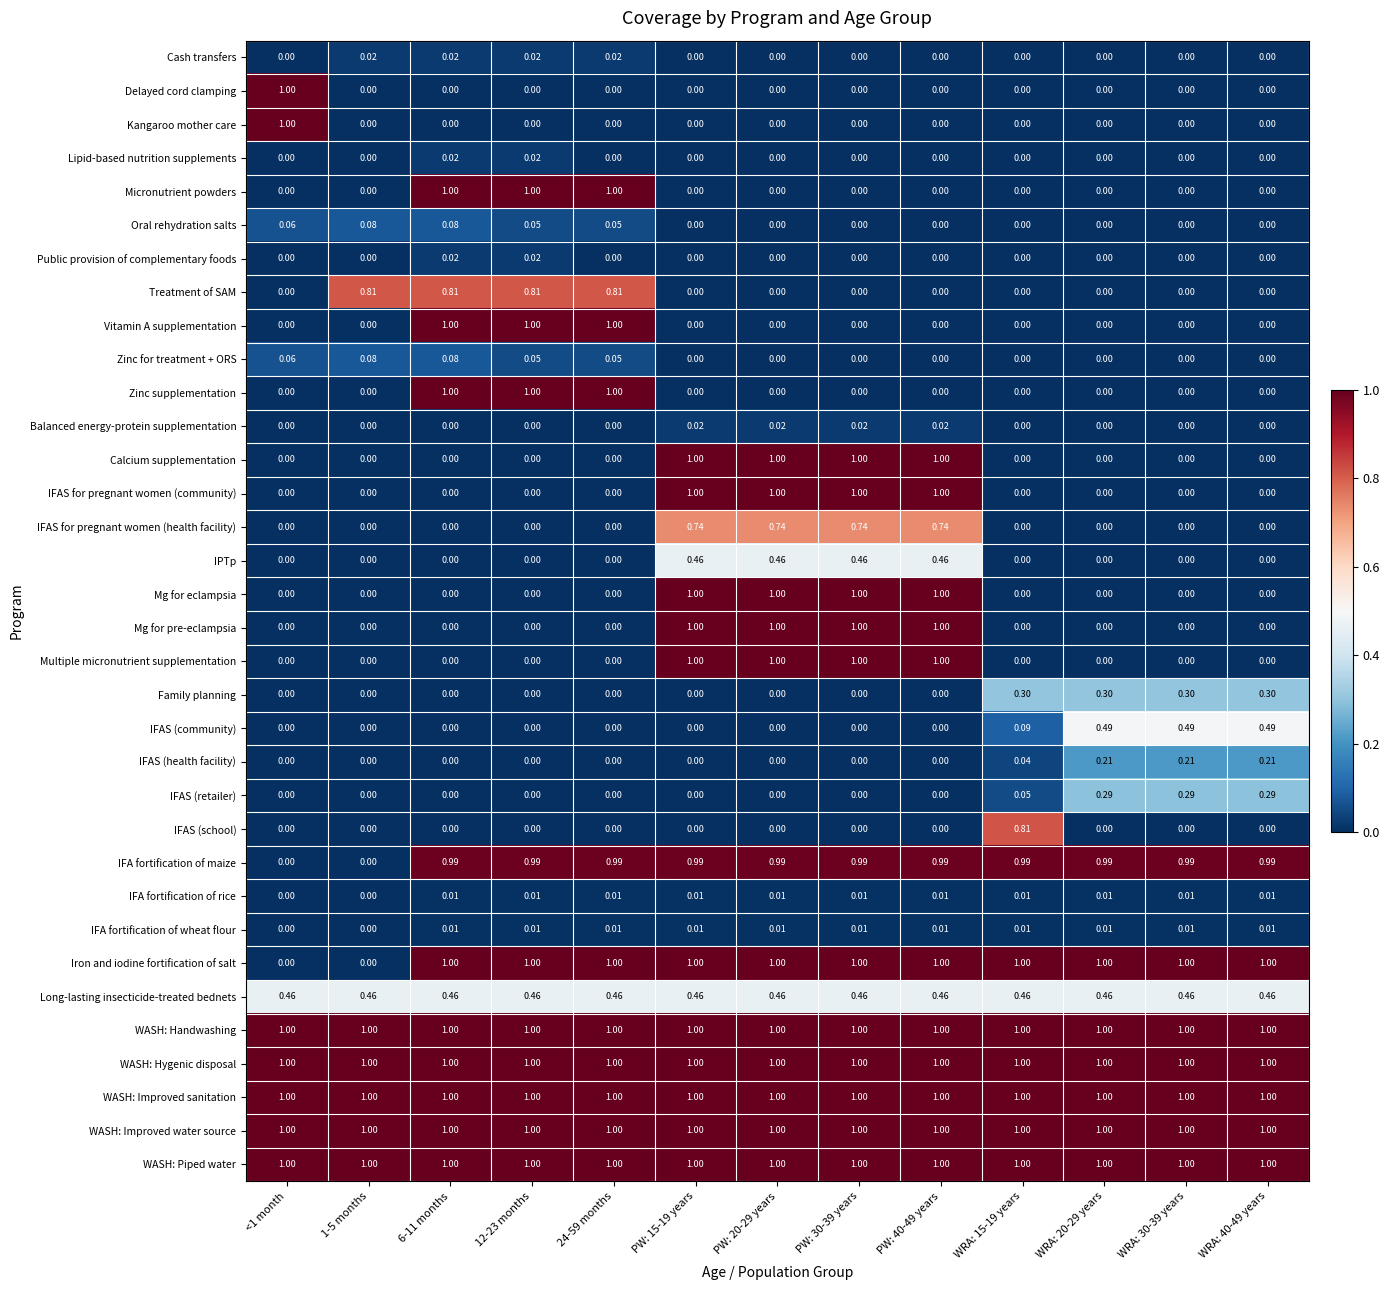

Is the value of IFAS for pregnant women (community) at WRA: 15-19 years greater than the value of WASH: Improved water source at WRA: 30-39 years?

No